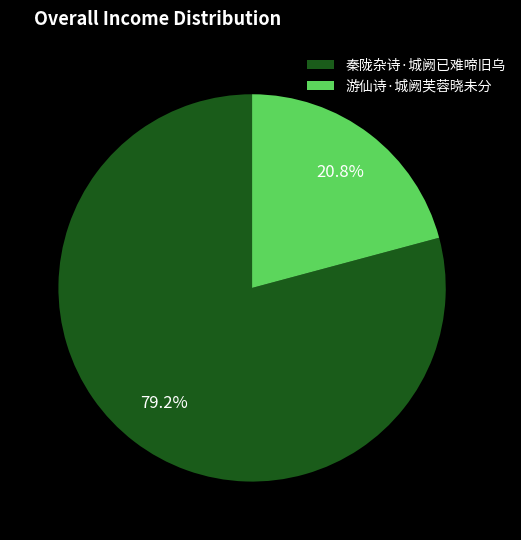

Is 秦陇杂诗·城阙已难啼旧乌 the majority of the pie?

Yes